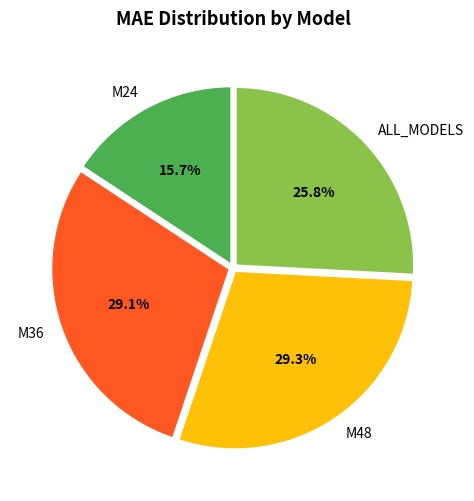

Is it true that ALL_MODELS is 31% of the pie?

False